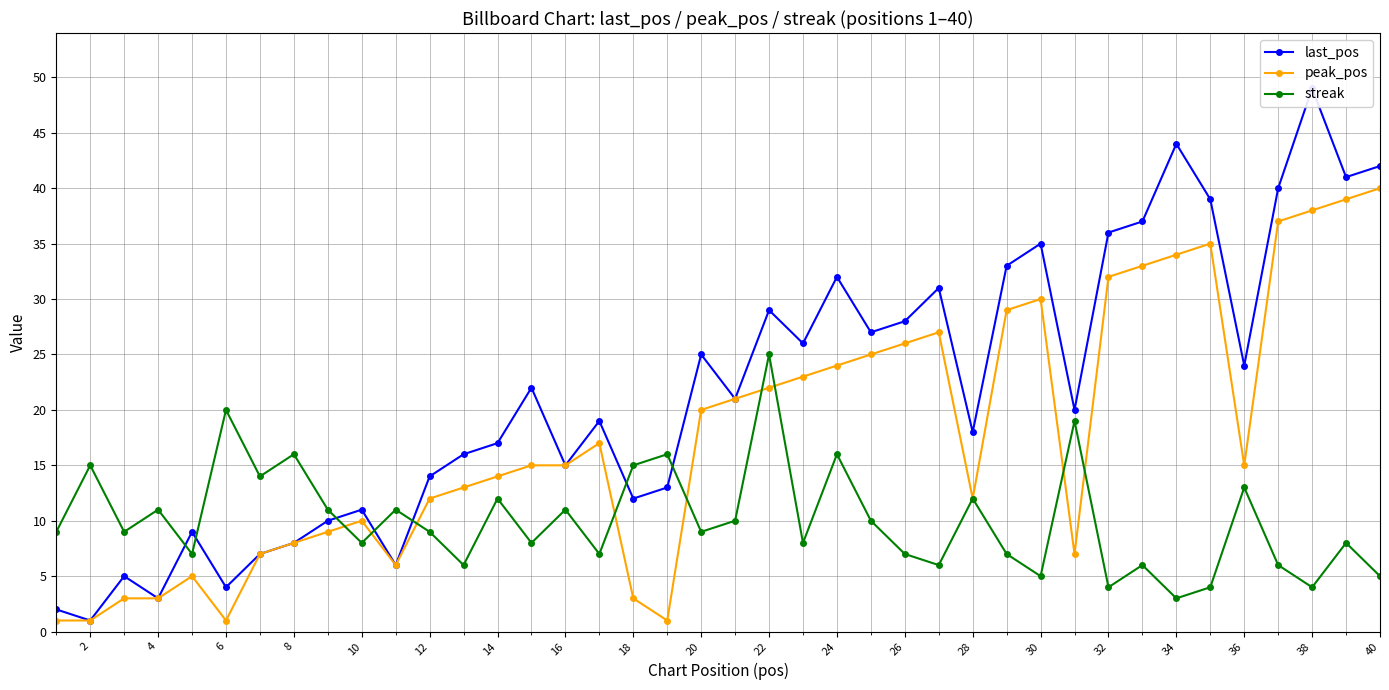

What is the difference between the second highest and second lowest values in the peak_pos series?

38